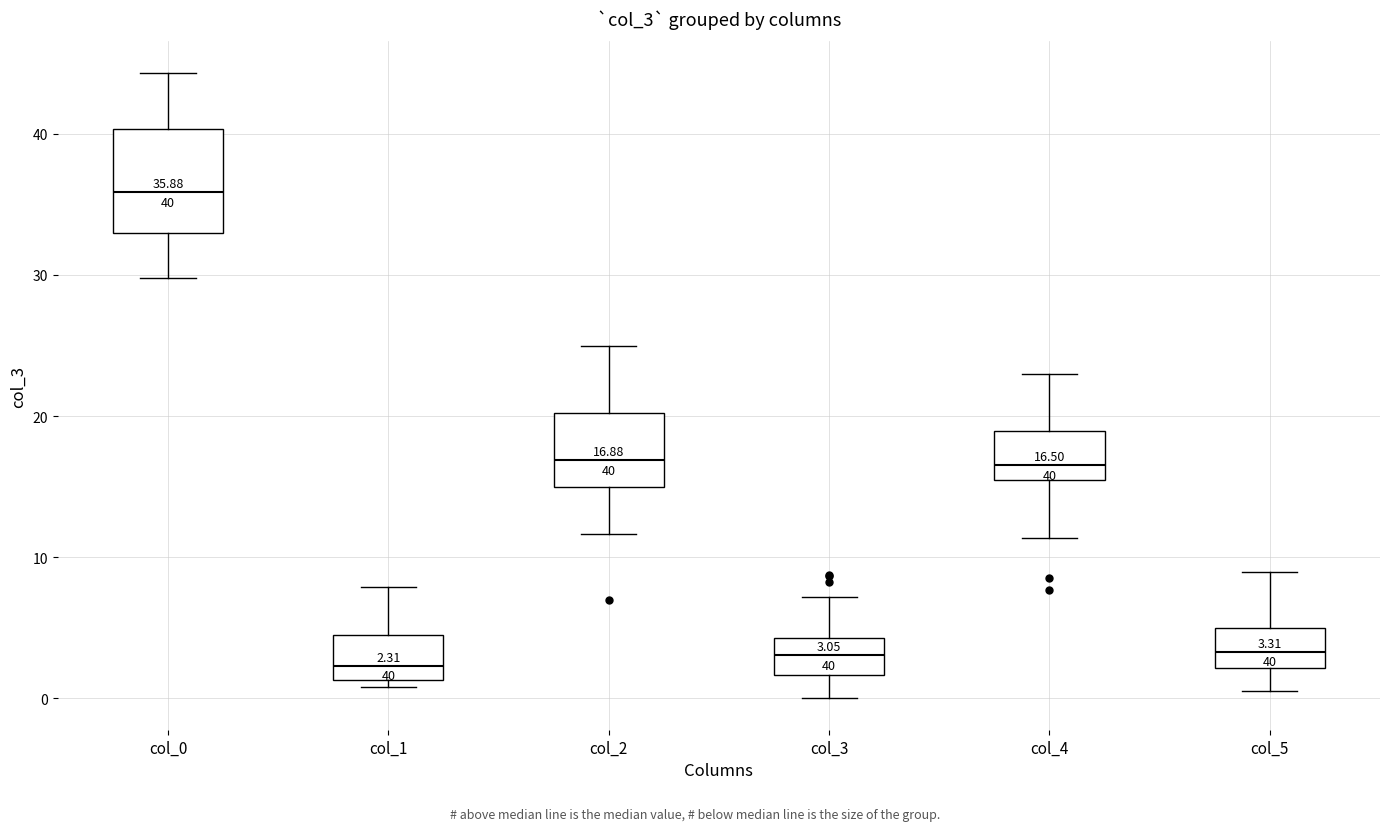

Comparing the boxes themselves (not the whiskers), which one is the tallest?

col_0